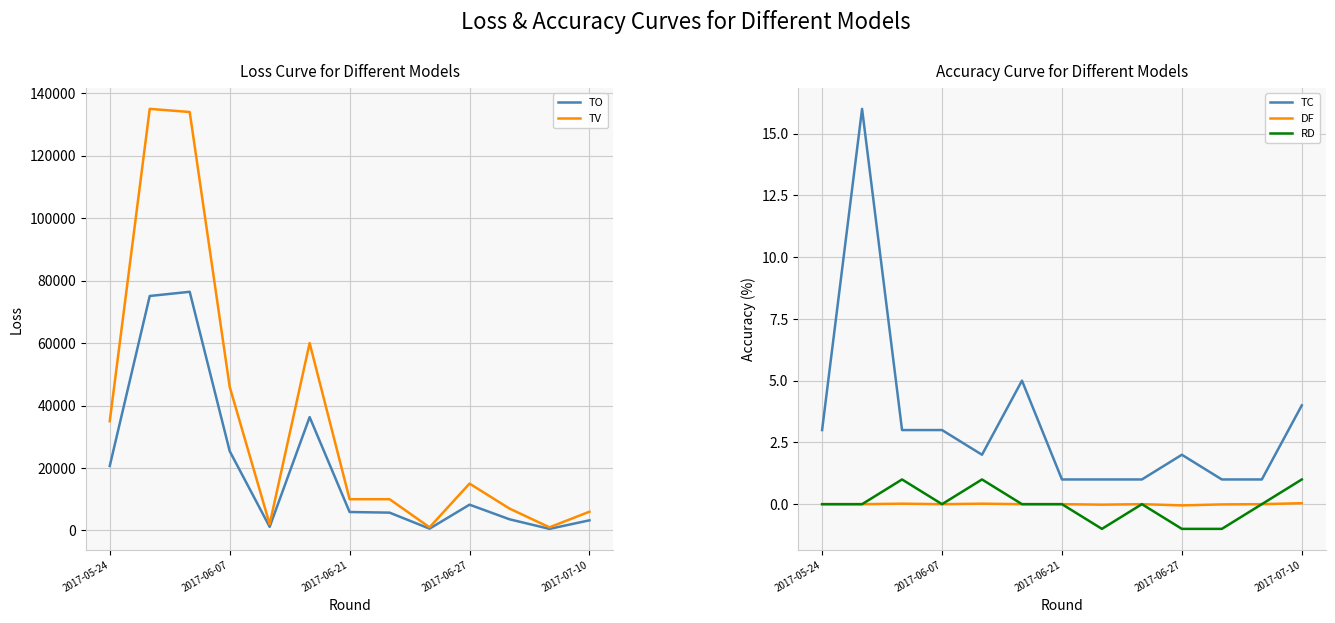

True or false: TO has a value of 6165.9 at 10.

False